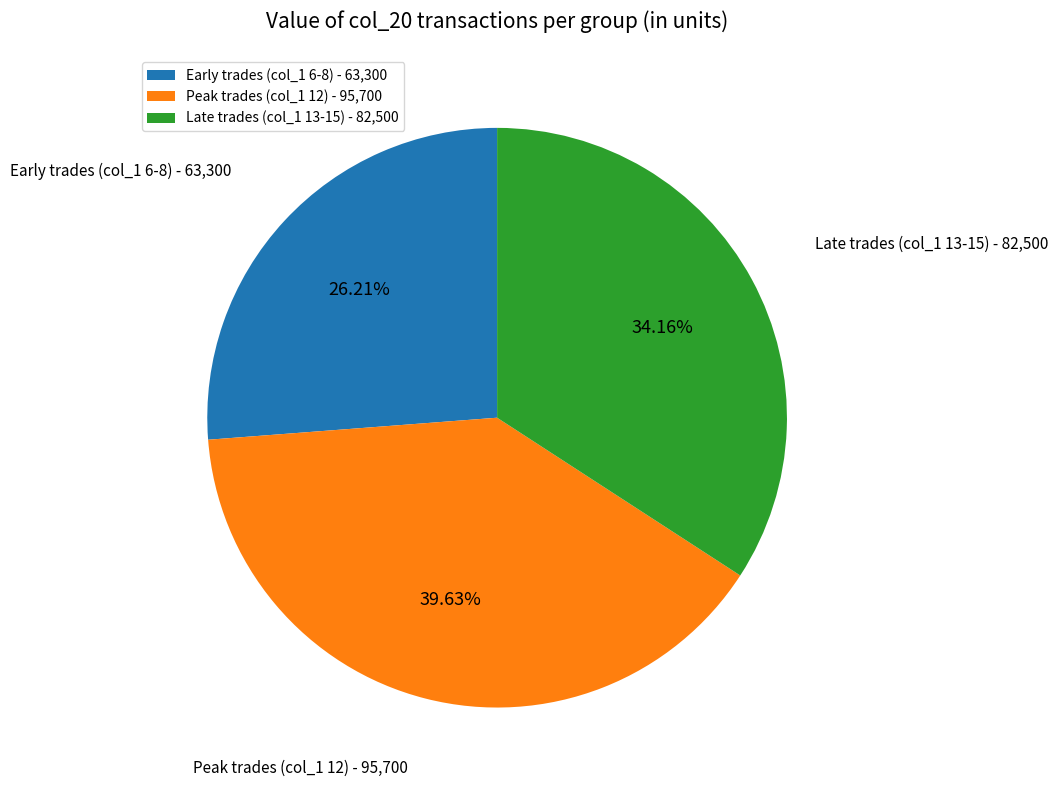

Is there a majority slice in this chart?

No